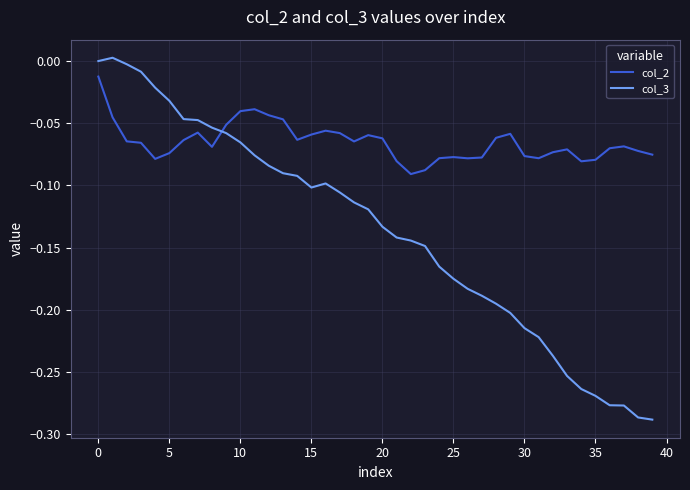

What is the difference between the maximum and minimum values in the col_3 series?

0.3